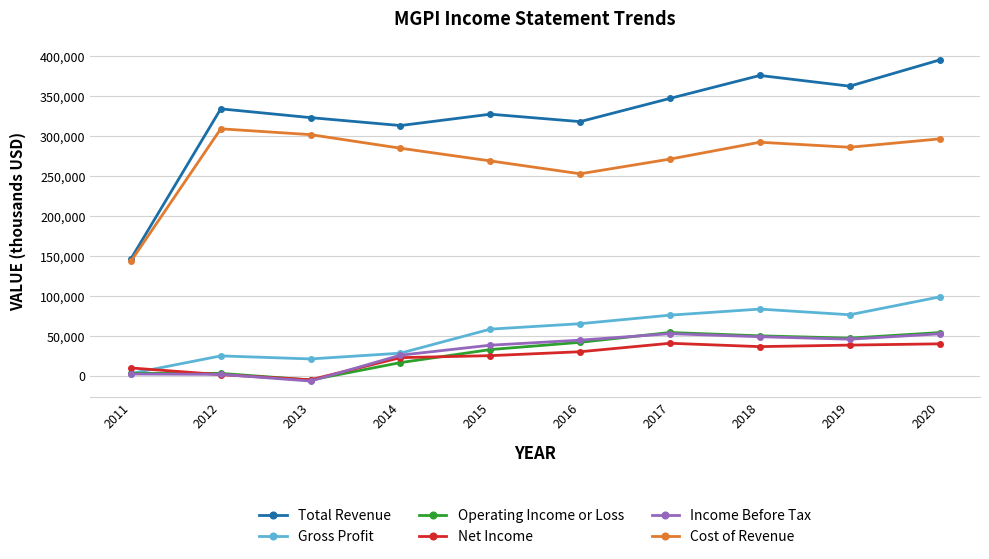

At how many categories does at least one series exceed 245361?

9